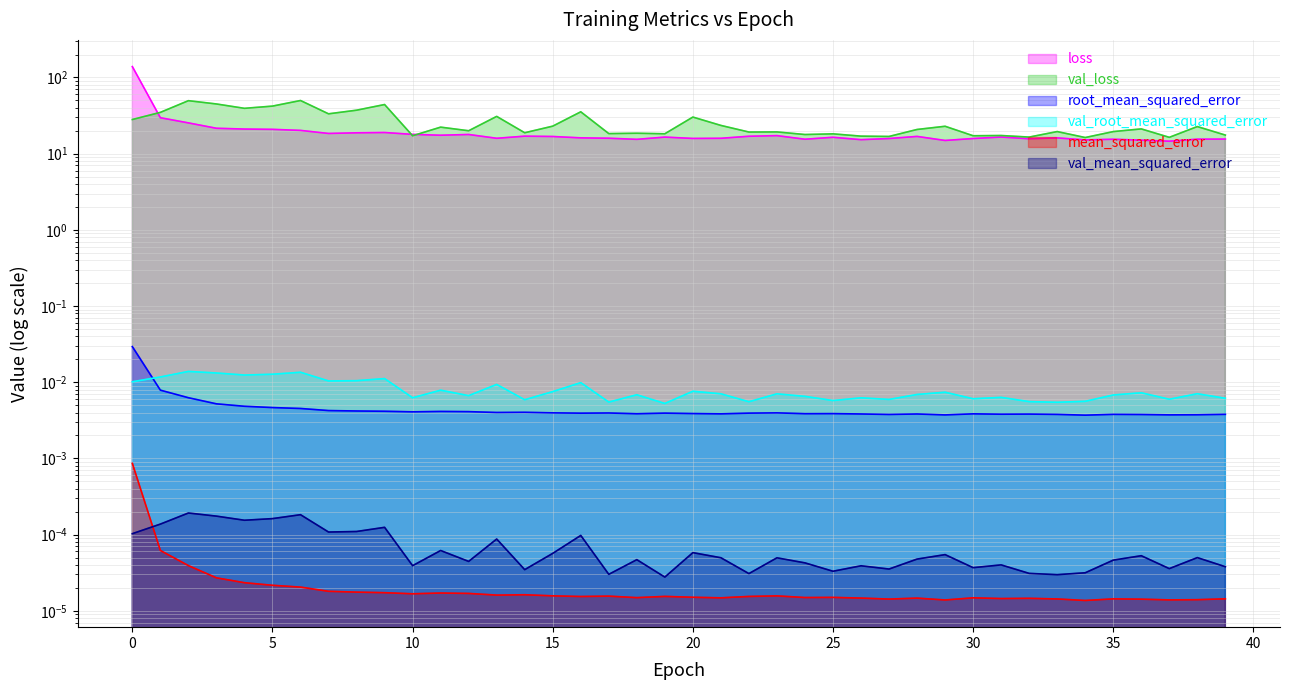

Is it true that val_mean_squared_error equals 0.0 at 6?

True